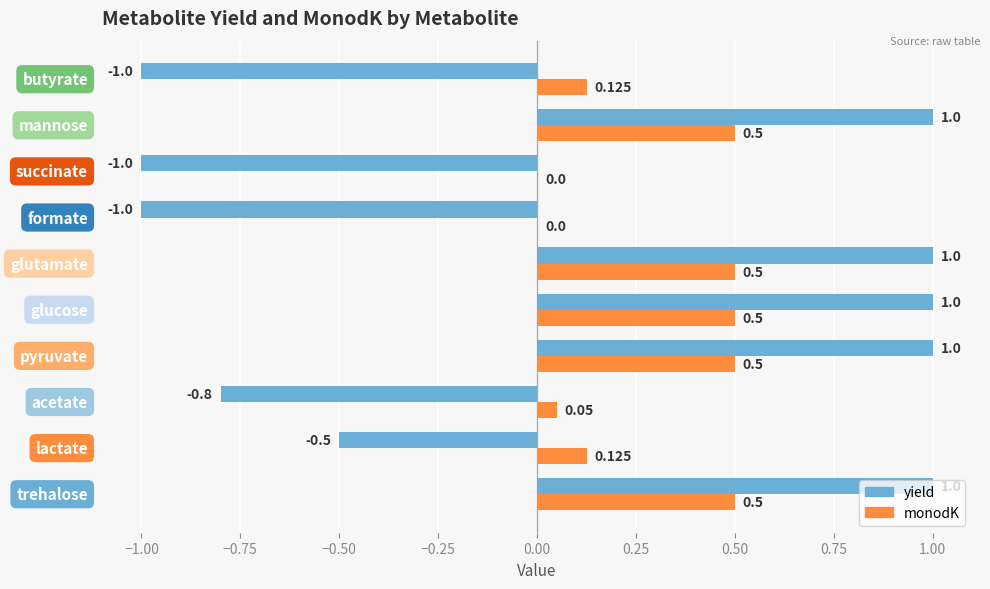

Which series has the largest total across all categories?

monodK